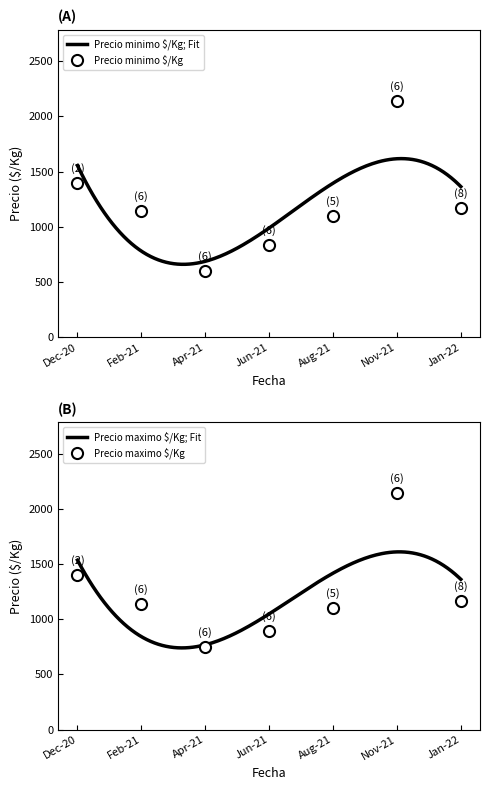

What is the maximum value for Precio minimo $/Kg; Fit?

1617.4